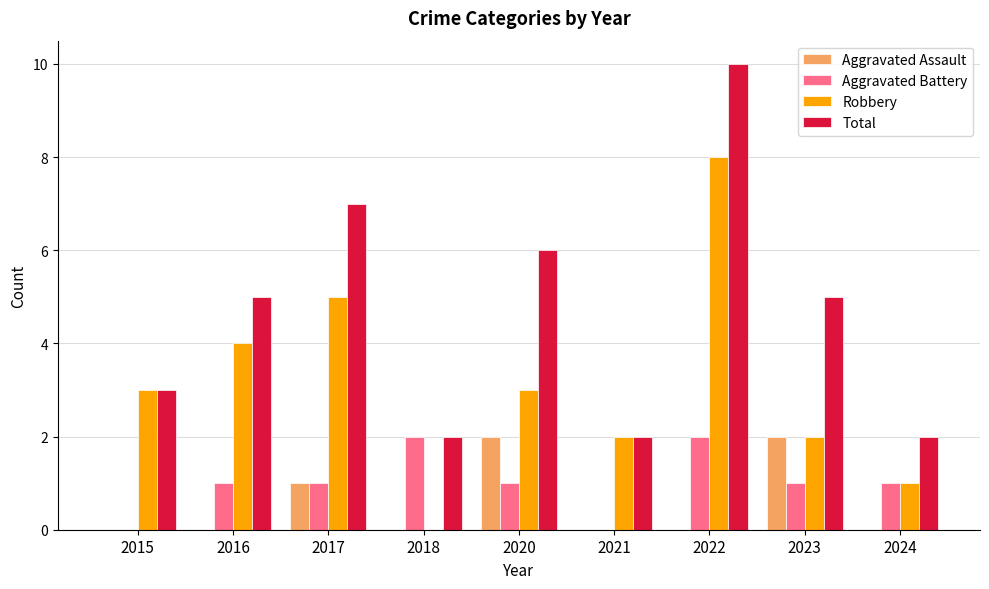

Which series changed the most between 2021 and 2022?

Total